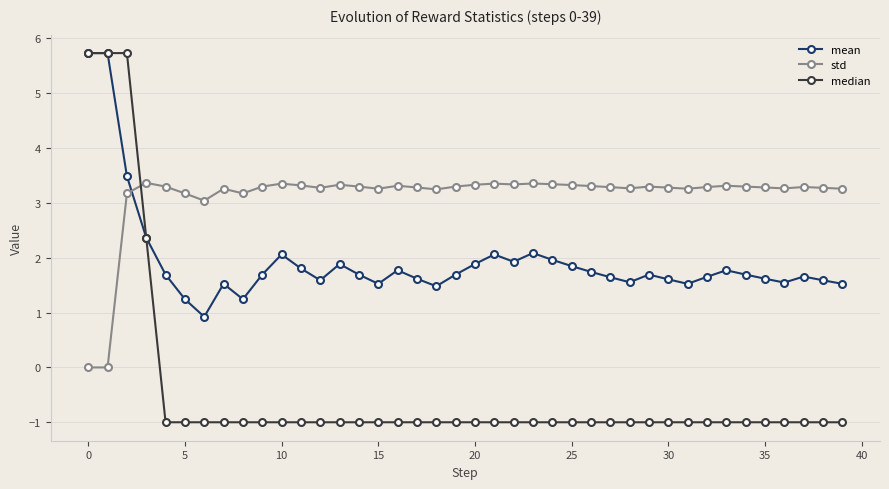

What is the difference between the maximum and minimum values in the median series?

6.7